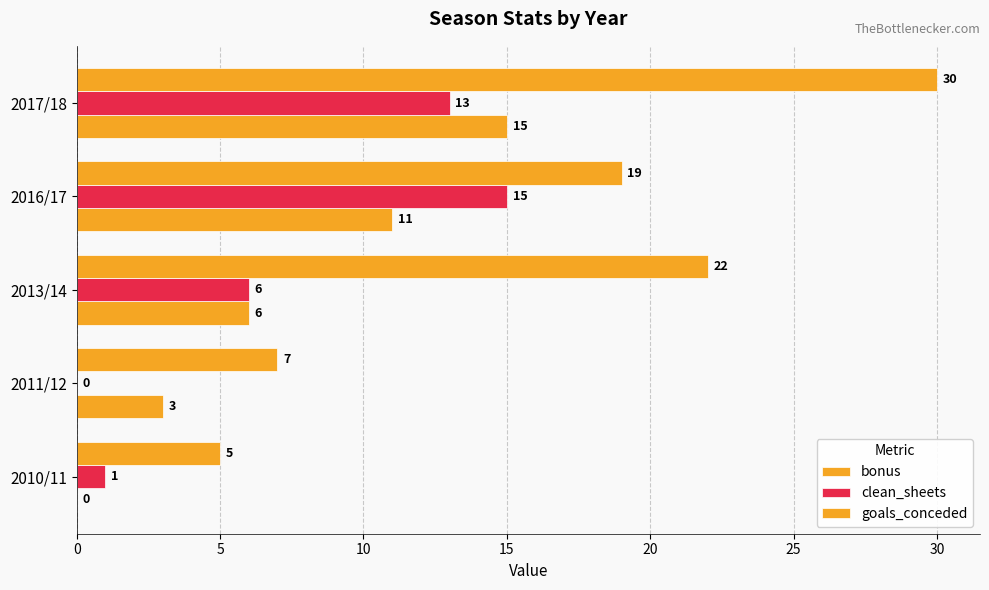

How many categories are shown in the chart?

5